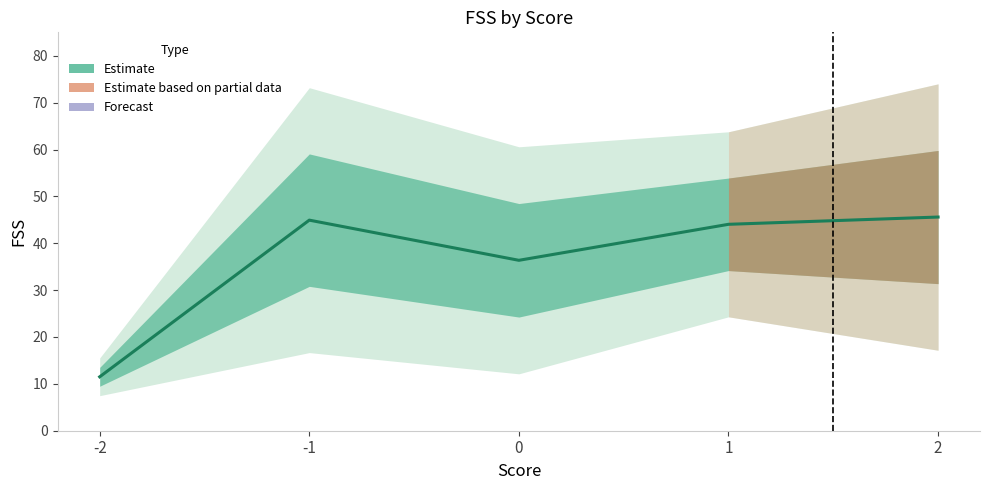

Which has a higher value, -1 or 0?

-1